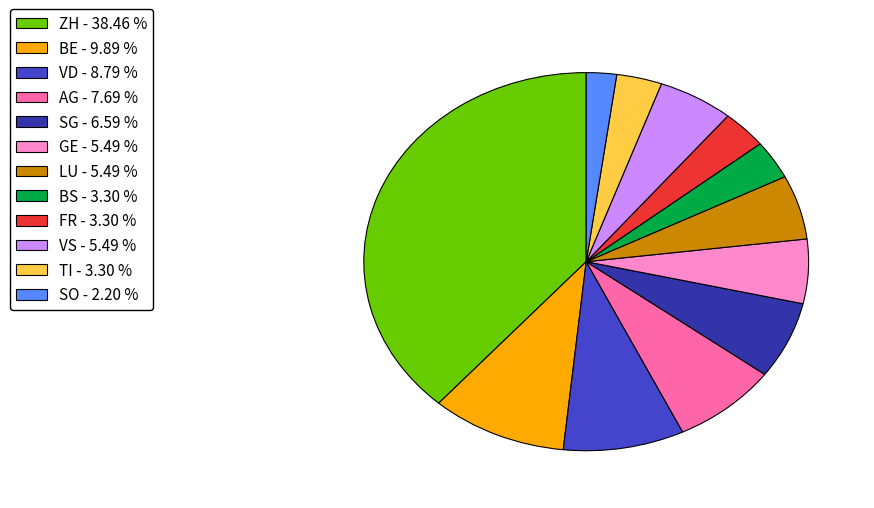

Is there a majority slice in this chart?

No